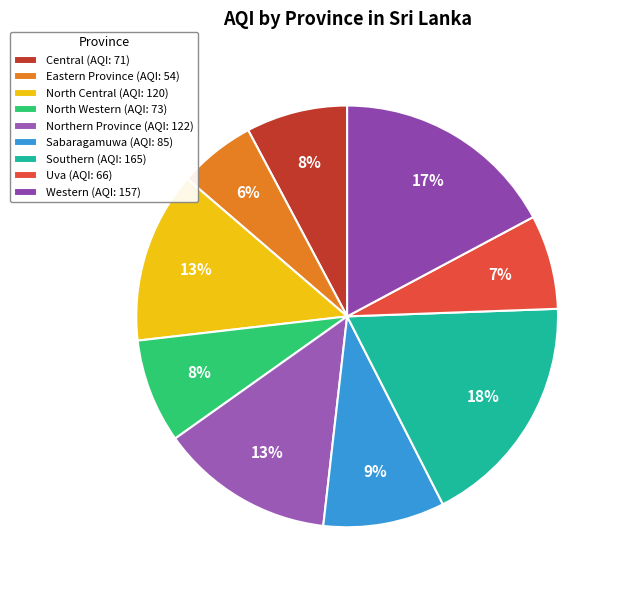

To the nearest percent, what is the average slice percentage?

11%